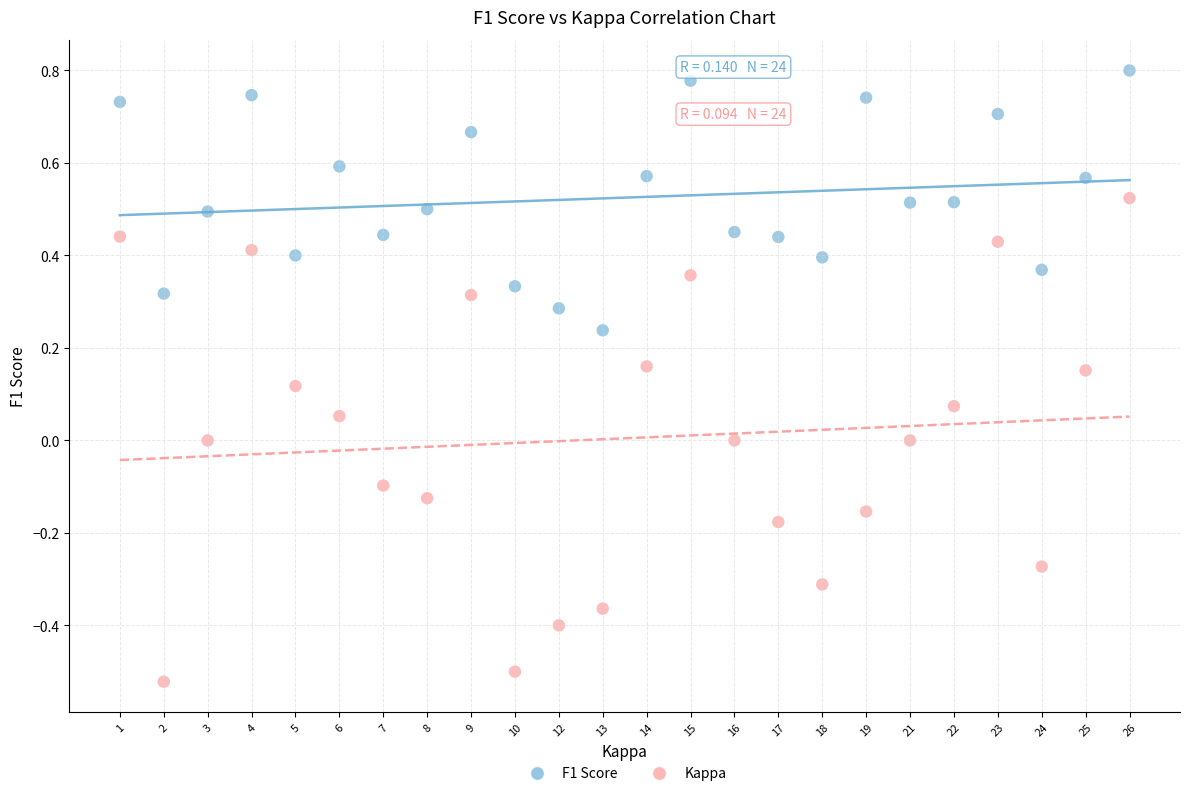

Which series contains the lowest Y value?

Kappa